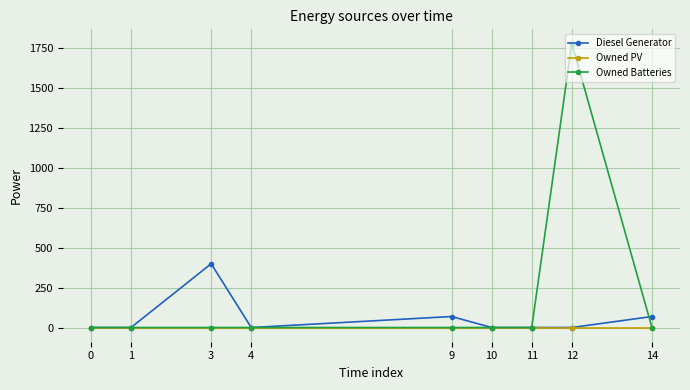

What is the value of the Diesel Generator point at the 9th from the left?

69.0